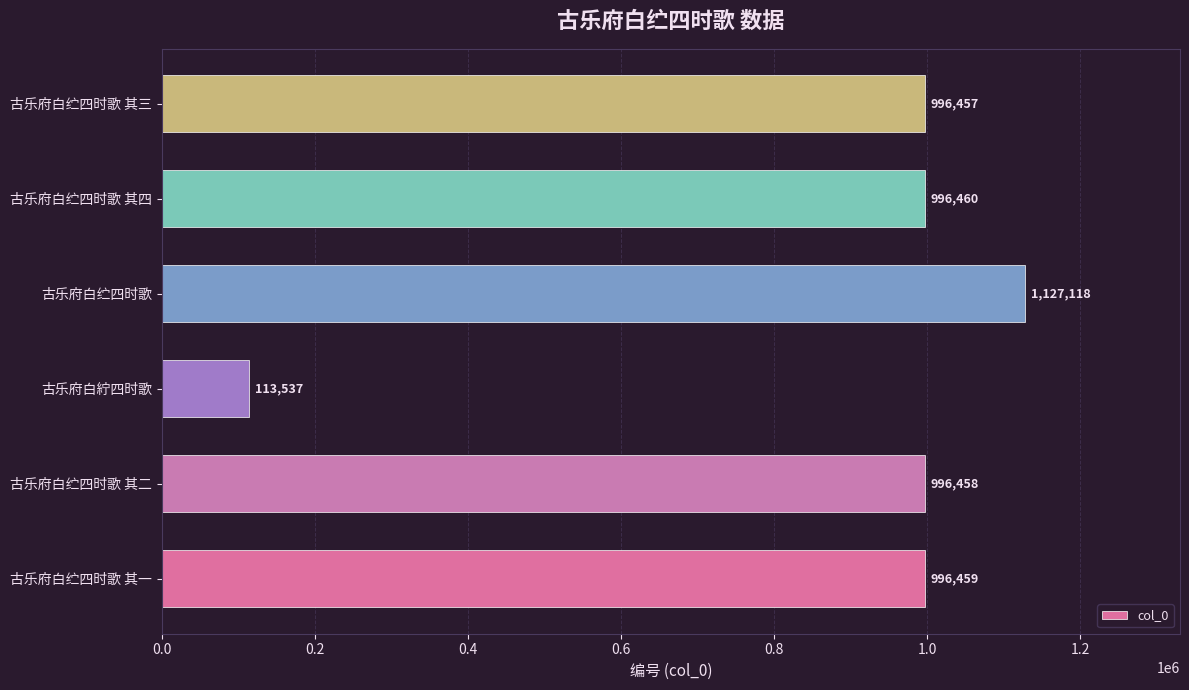

List the labels in order of value, smallest first.

古乐府白紵四时歌, 古乐府白纻四时歌 其三, 古乐府白纻四时歌 其二, 古乐府白纻四时歌 其一, 古乐府白纻四时歌 其四, 古乐府白纻四时歌